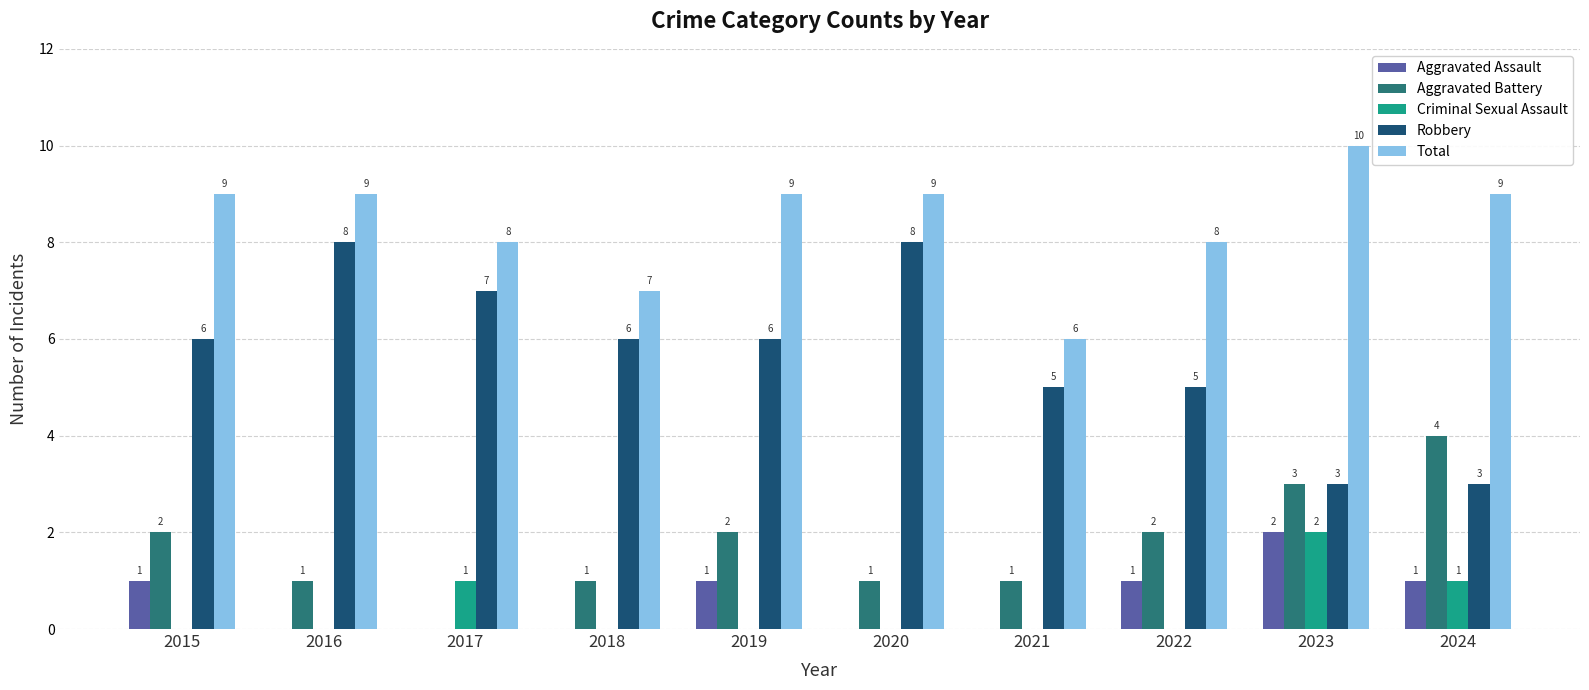

Are the bars grouped side by side (vs. stacked)?

Yes